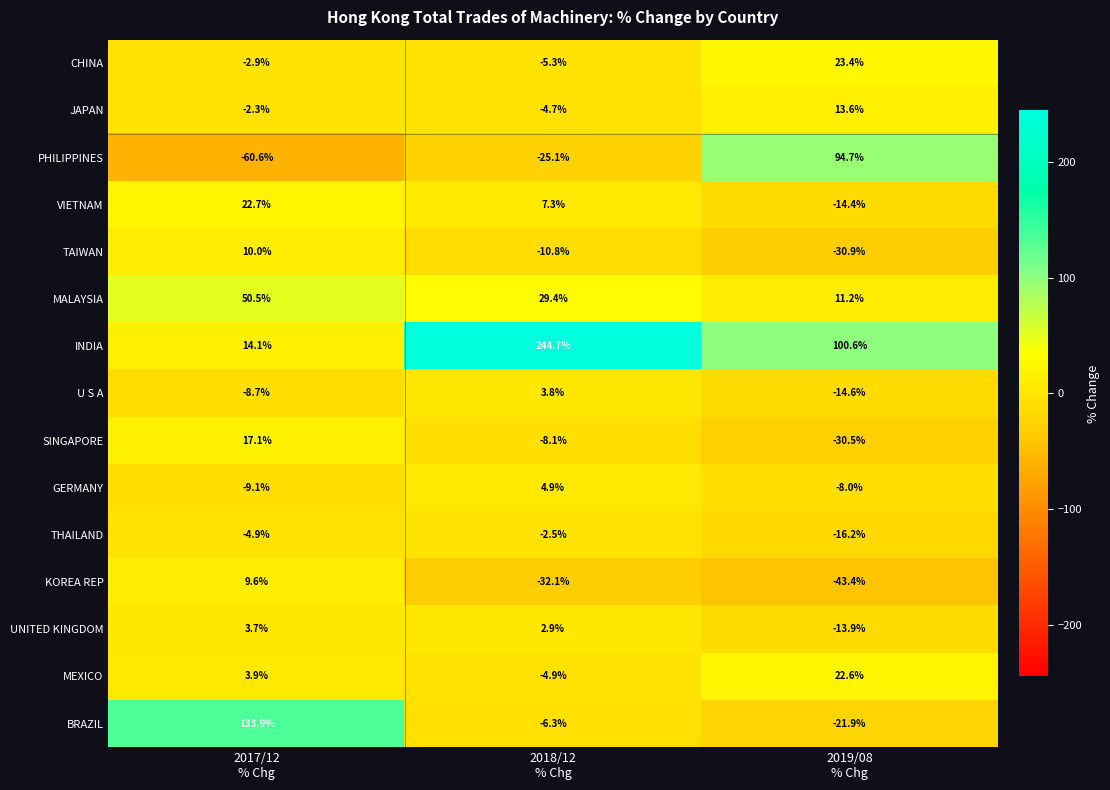

Rank the series by their maximum value, from highest to lowest.

INDIA, BRAZIL, PHILIPPINES, MALAYSIA, CHINA, VIETNAM, MEXICO, SINGAPORE, JAPAN, TAIWAN, KOREA REP, GERMANY, U S A, UNITED KINGDOM, THAILAND